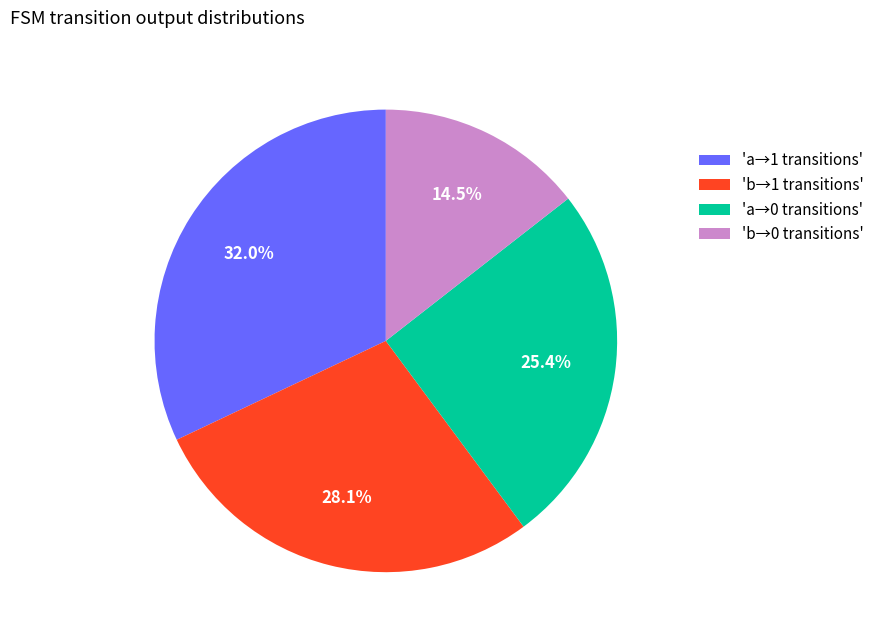

Between 'b→0 transitions' and 'a→0 transitions', which is larger?

'a→0 transitions'